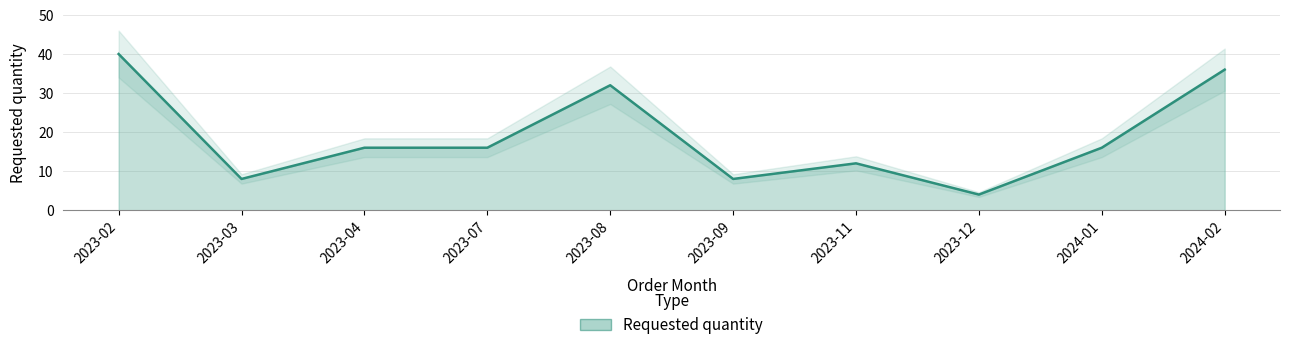

How many values exceed 16?

3